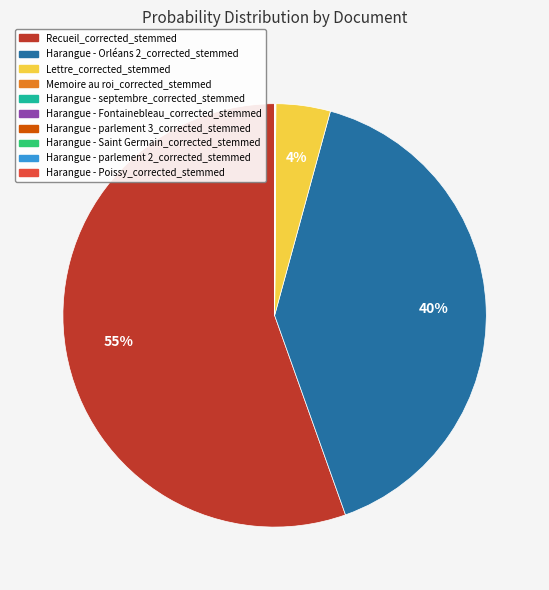

To the nearest percent, what portion does Harangue - Orléans 2_corrected_stemmed represent?

40%